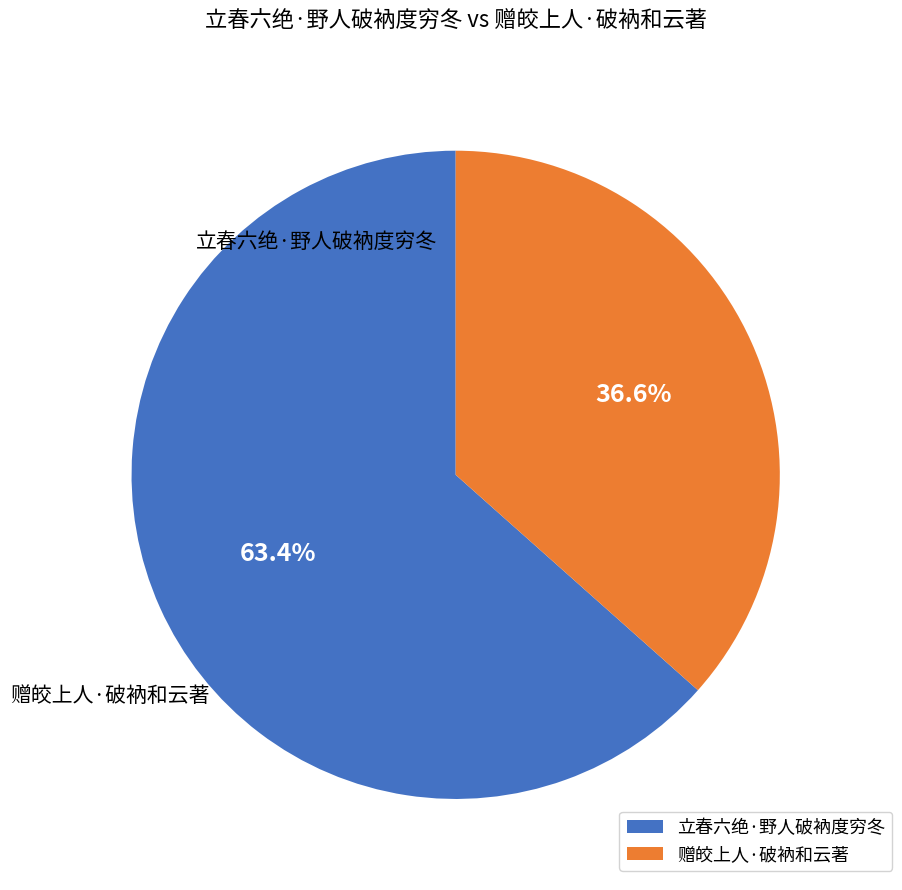

What percentage is the 赠皎上人·破衲和云著 slice, to the nearest percent?

37%